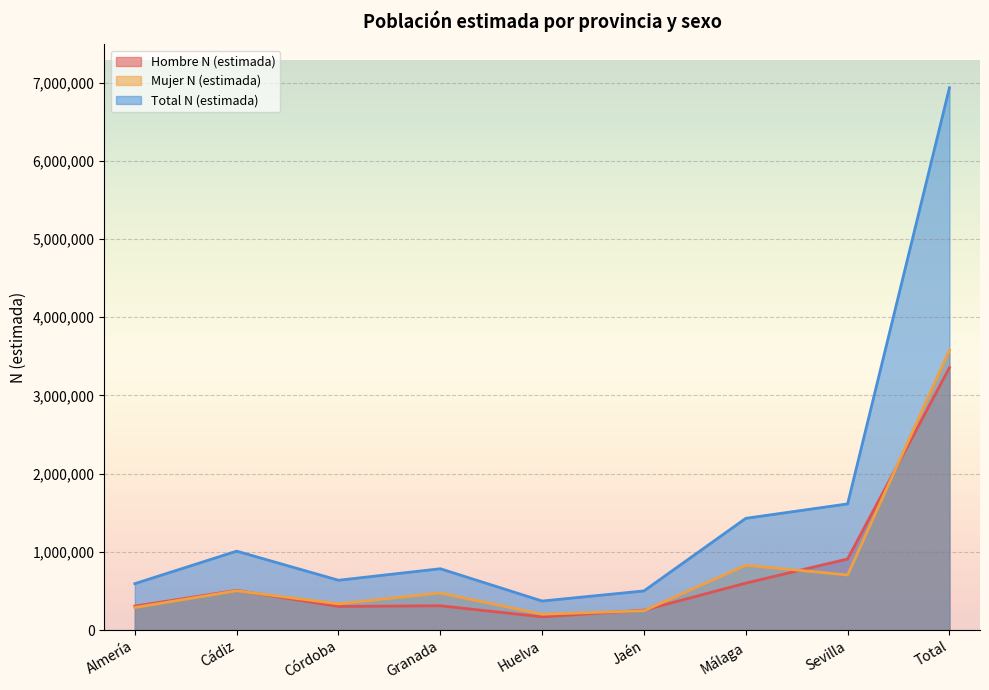

How many lines are shown in the chart?

3